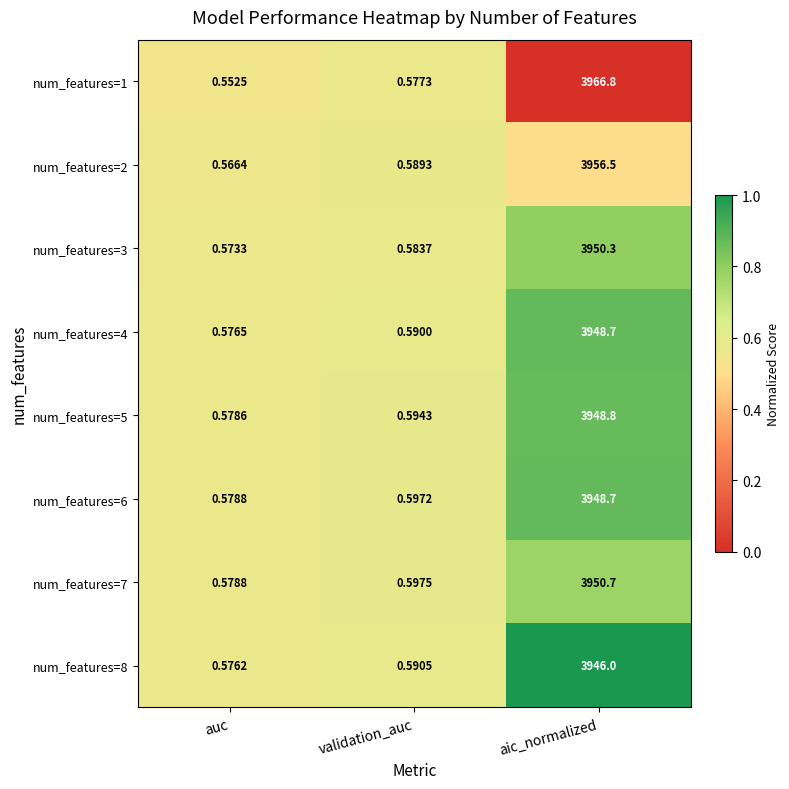

At which label is num_features=2 closest to 1978?

validation_auc